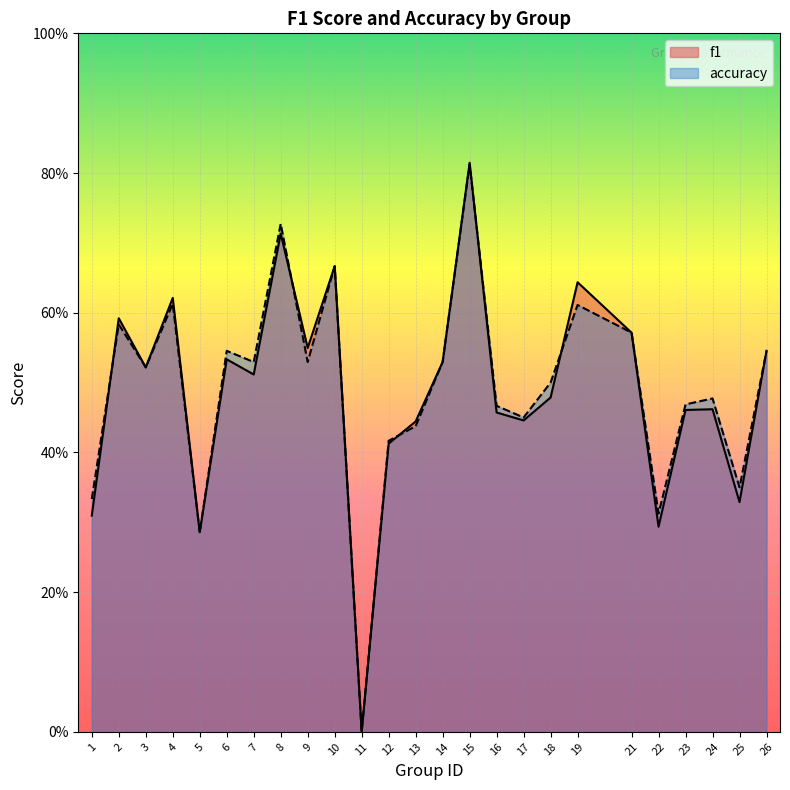

After their last crossing, which series has the higher values: f1 or accuracy?

f1